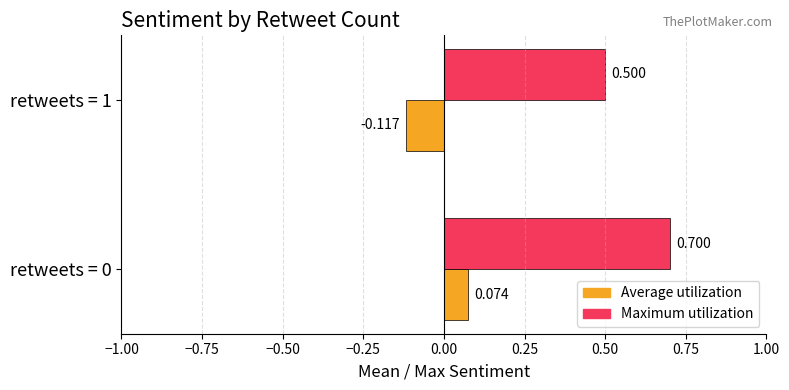

Which series changed the most between retweets = 0 and retweets = 1?

Maximum utilization